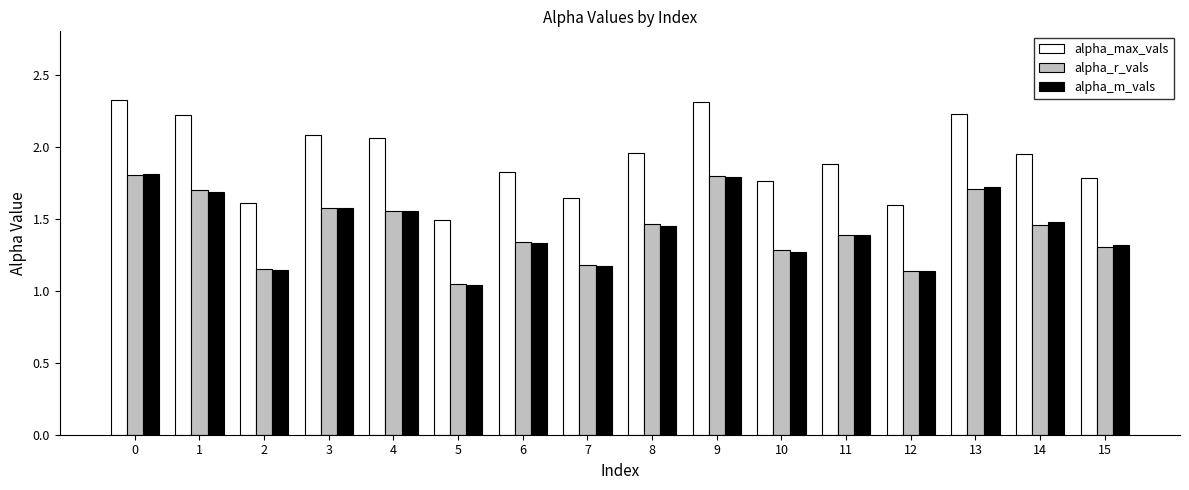

At how many categories does at least one series exceed 1?

16